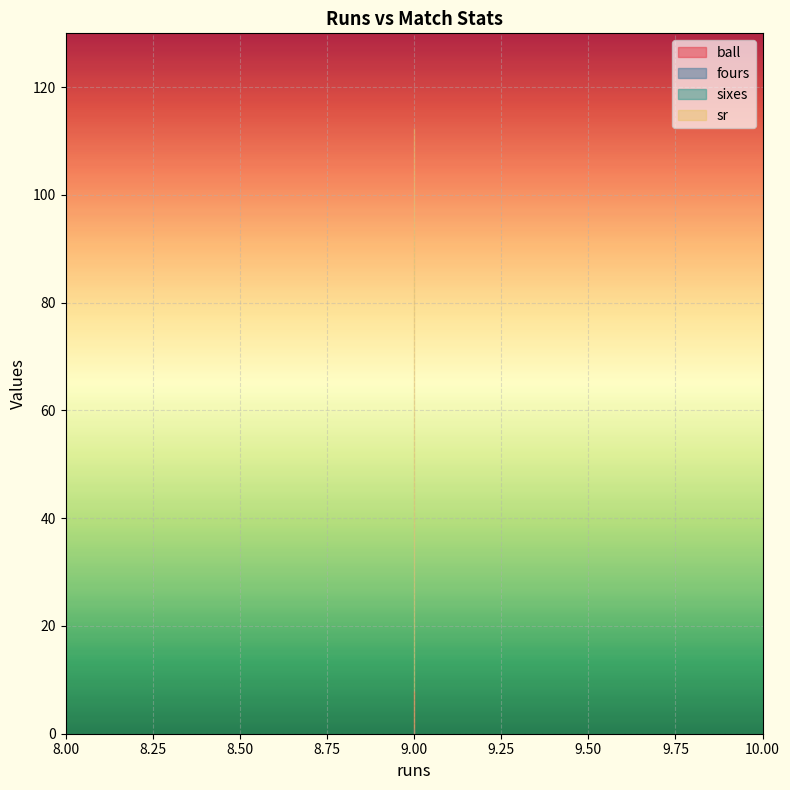

What is the total value across all series at 9?

121.5